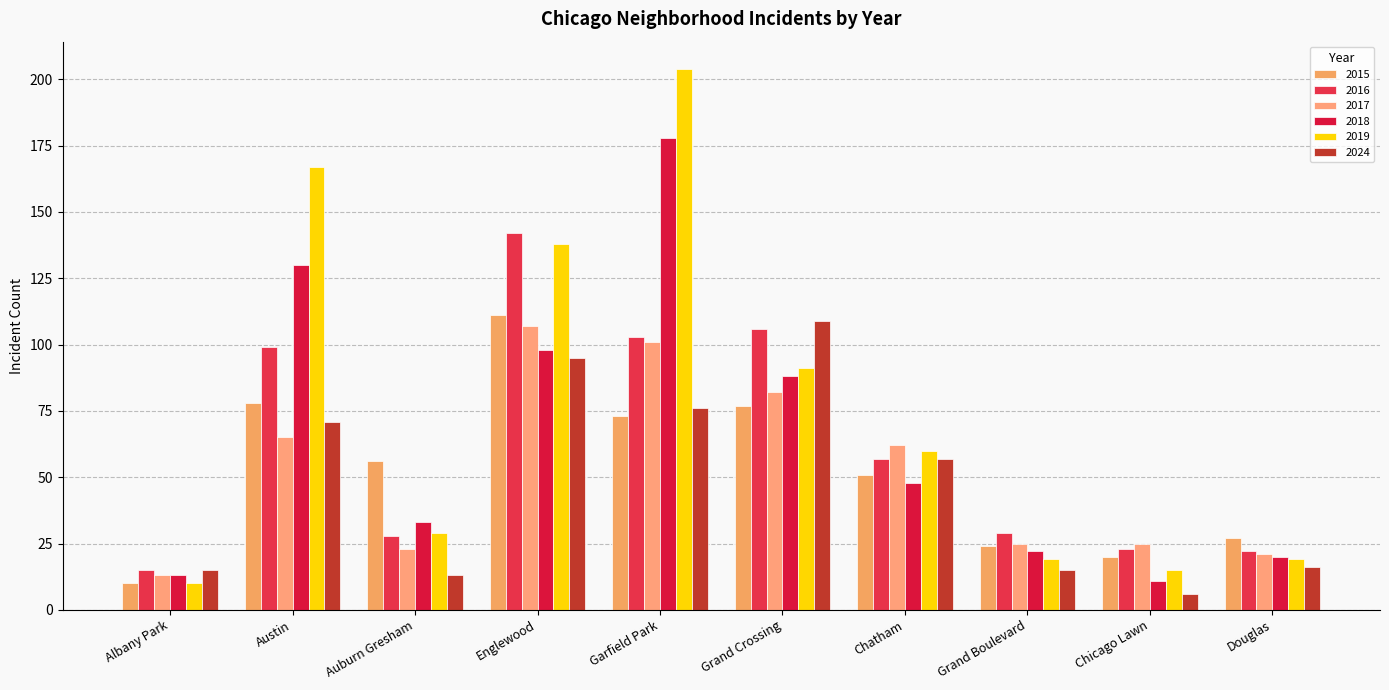

What is the label of the 2nd bar from the right?

Chicago Lawn